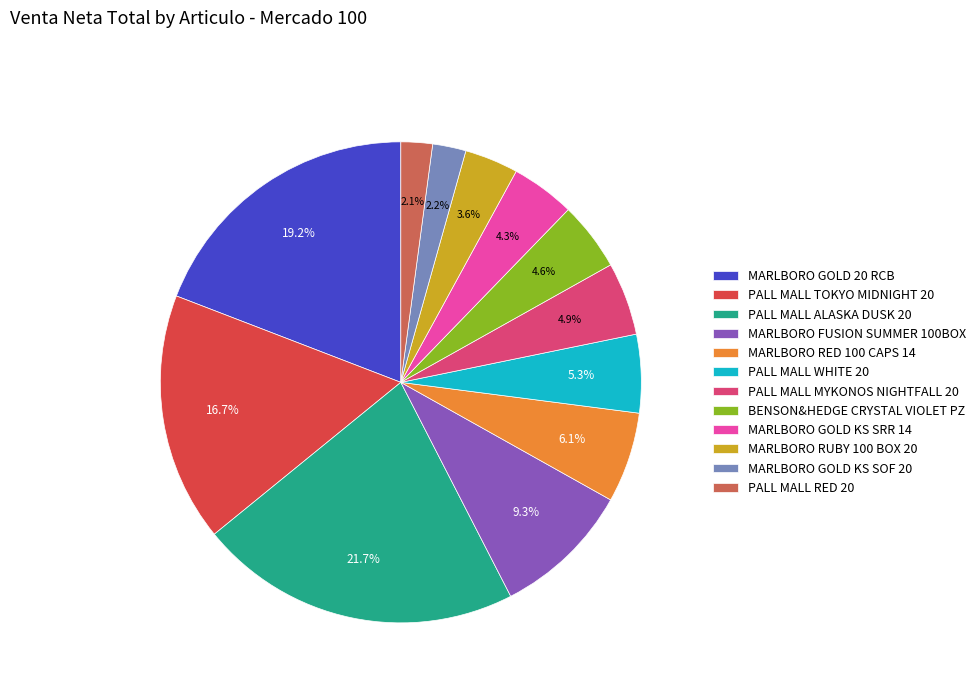

What is the largest slice in the pie chart?

PALL MALL ALASKA DUSK 20